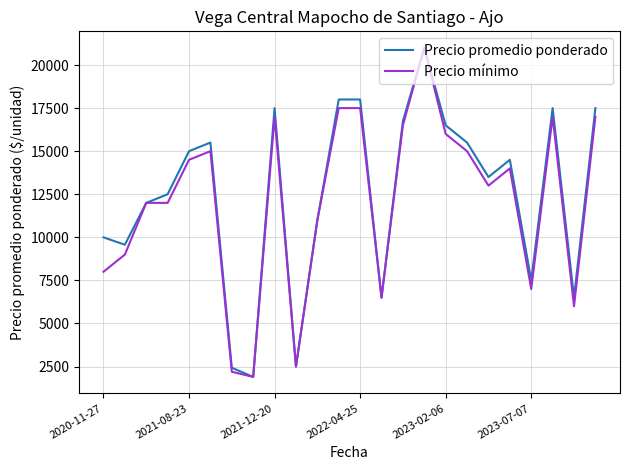

Which series has the largest total across all categories?

Precio promedio ponderado